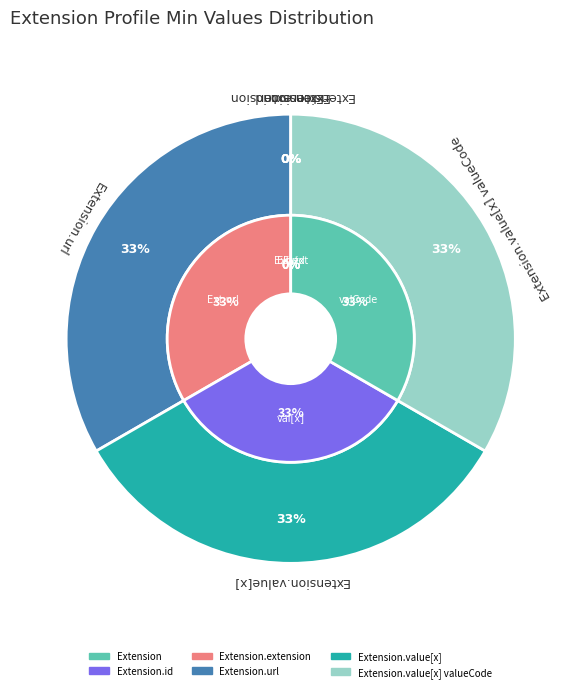

True or false: Extension.id accounts for 0% of the total.

True